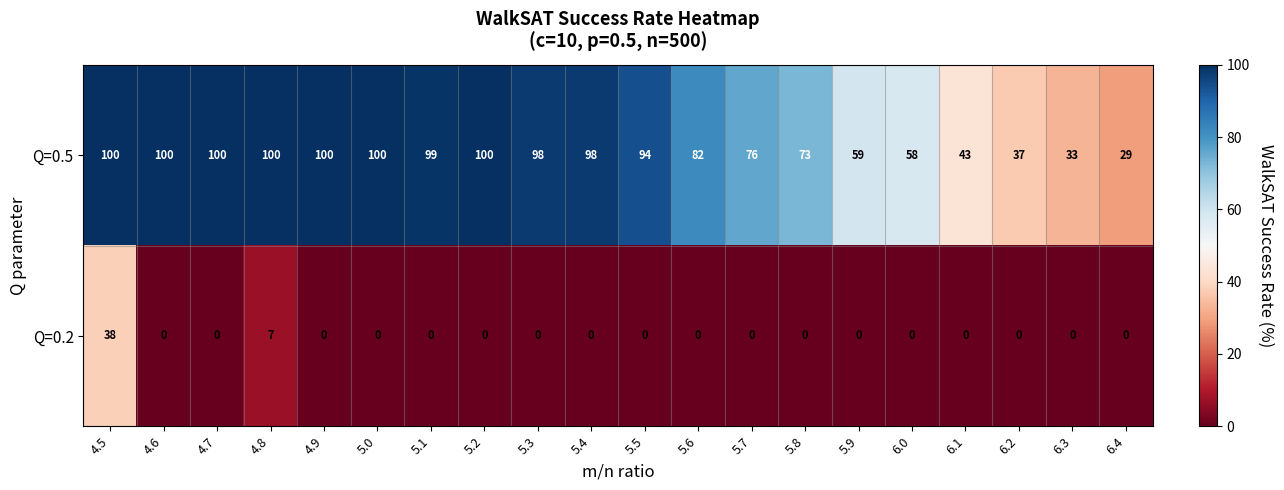

How many series are shown in this chart?

2